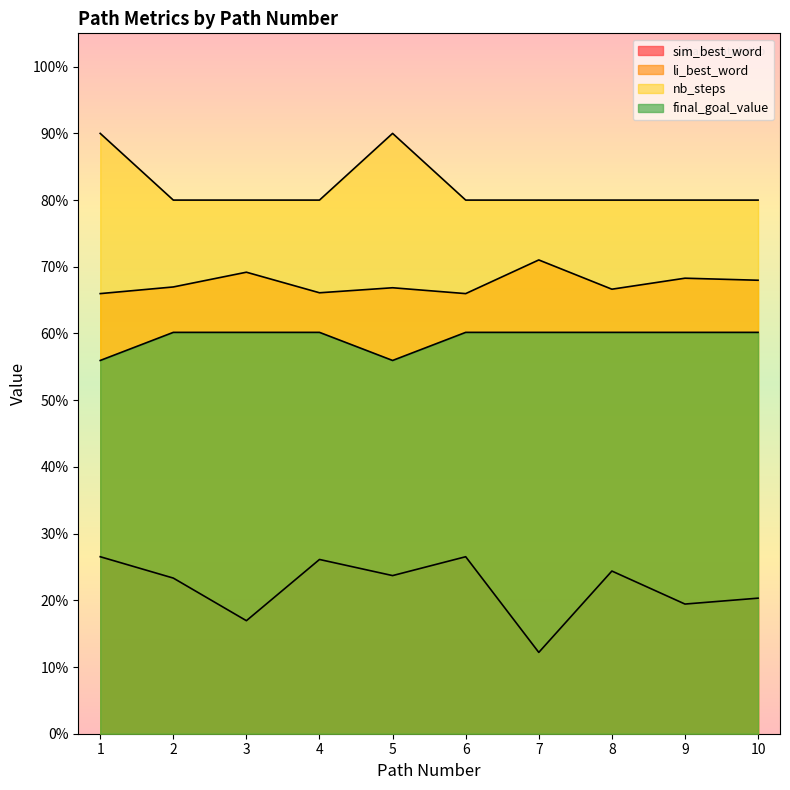

True or false: nb_steps and final_goal_value cross at least once.

False